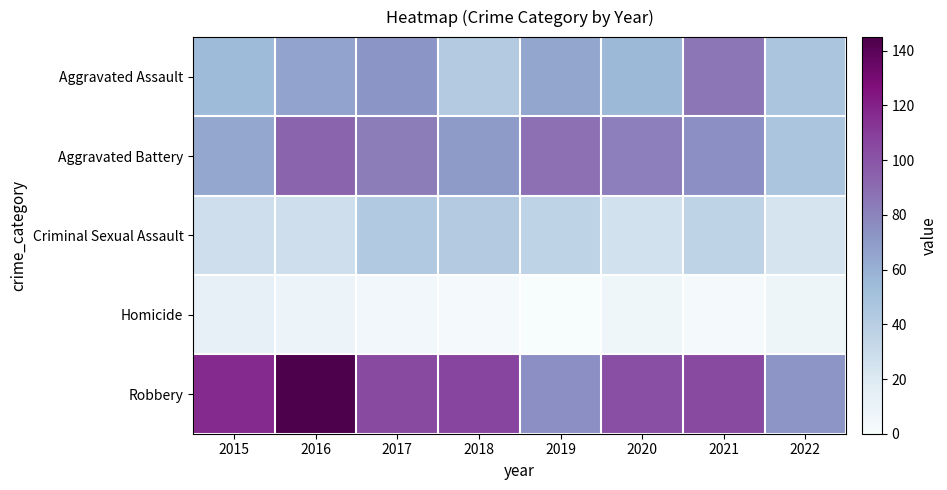

Reading left to right, transcribe all the data shown in this chart.

Aggravated Assault: 2015=54	2016=66	2017=72	2018=43	2019=65	2020=56	2021=86	2022=47
Aggravated Battery: 2015=64	2016=93	2017=83	2018=70	2019=88	2020=82	2021=75	2022=47
Criminal Sexual Assault: 2015=28	2016=28	2017=44	2018=43	2019=36	2020=26	2021=36	2022=24
Homicide: 2015=13	2016=8	2017=5	2018=2	2019=0	2020=6	2021=2	2022=7
Robbery: 2015=117	2016=145	2017=105	2018=107	2019=75	2020=102	2021=105	2022=73